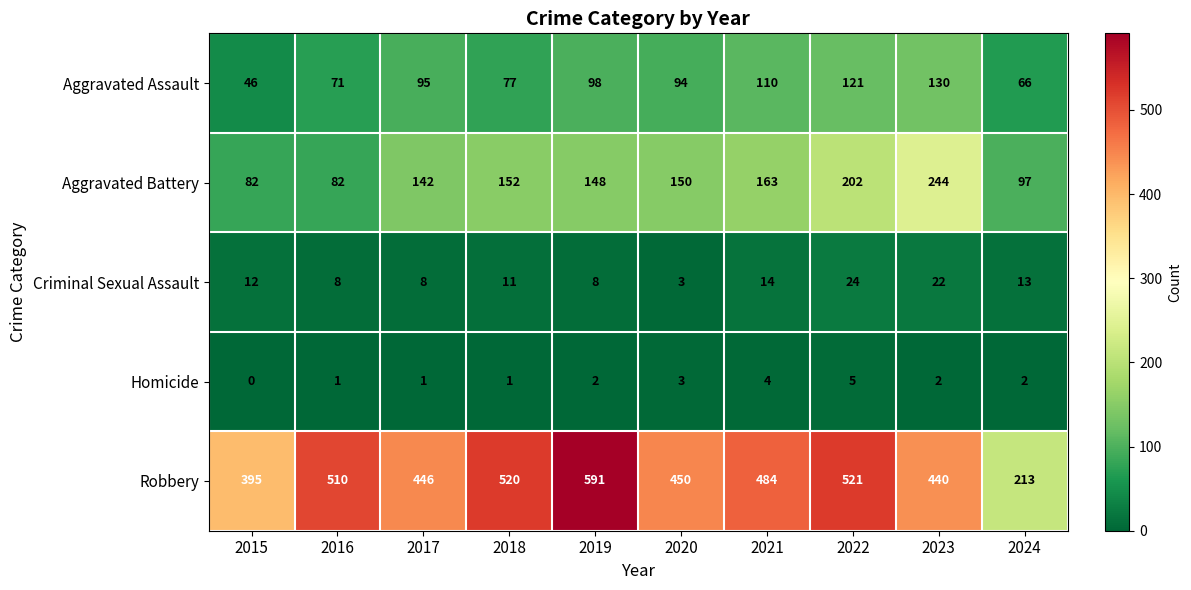

Count the Homicide values in the range 1 to 3.

7